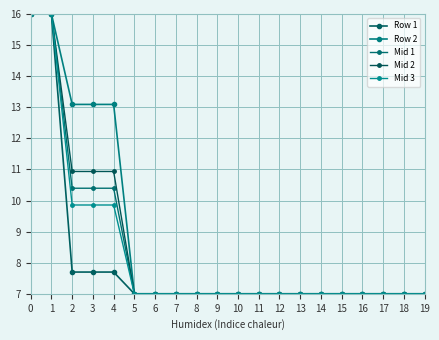

True or false: Row 1 has more than 0 interior local peaks.

False